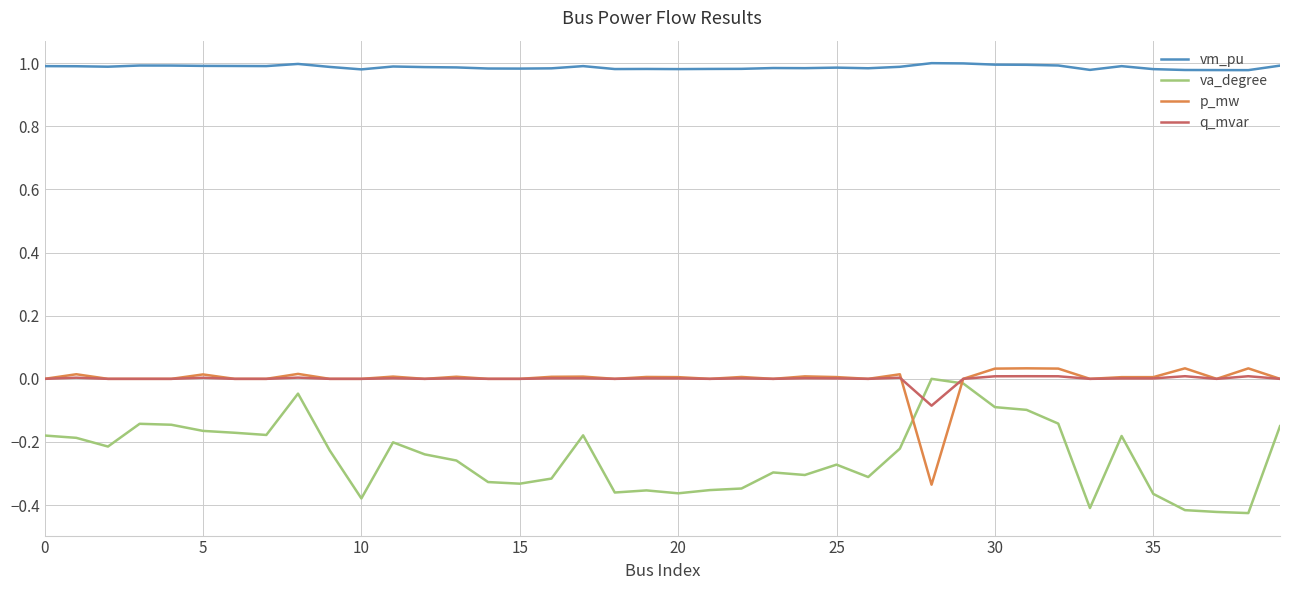

True or false: vm_pu and p_mw intersect in this chart.

False